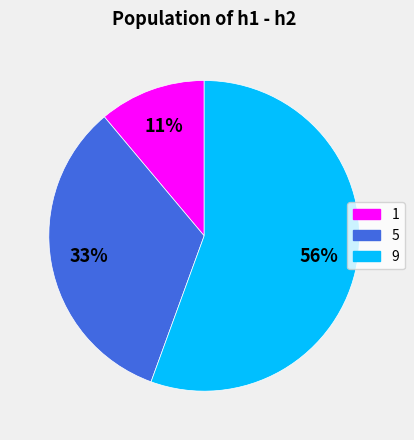

To the nearest percent, what is the difference between the 1 and 5 slice percentages?

22%